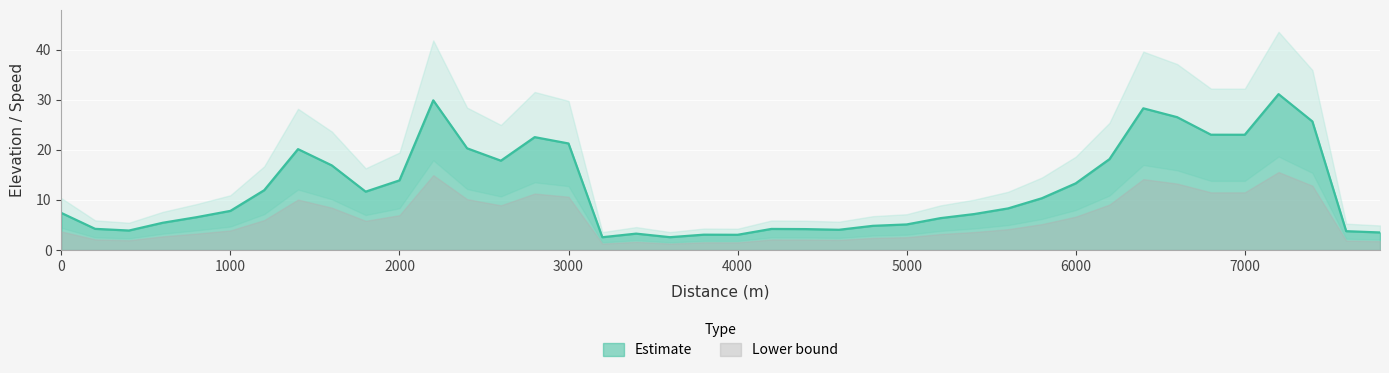

What is the change in value from 600 to 1000?

+2.4